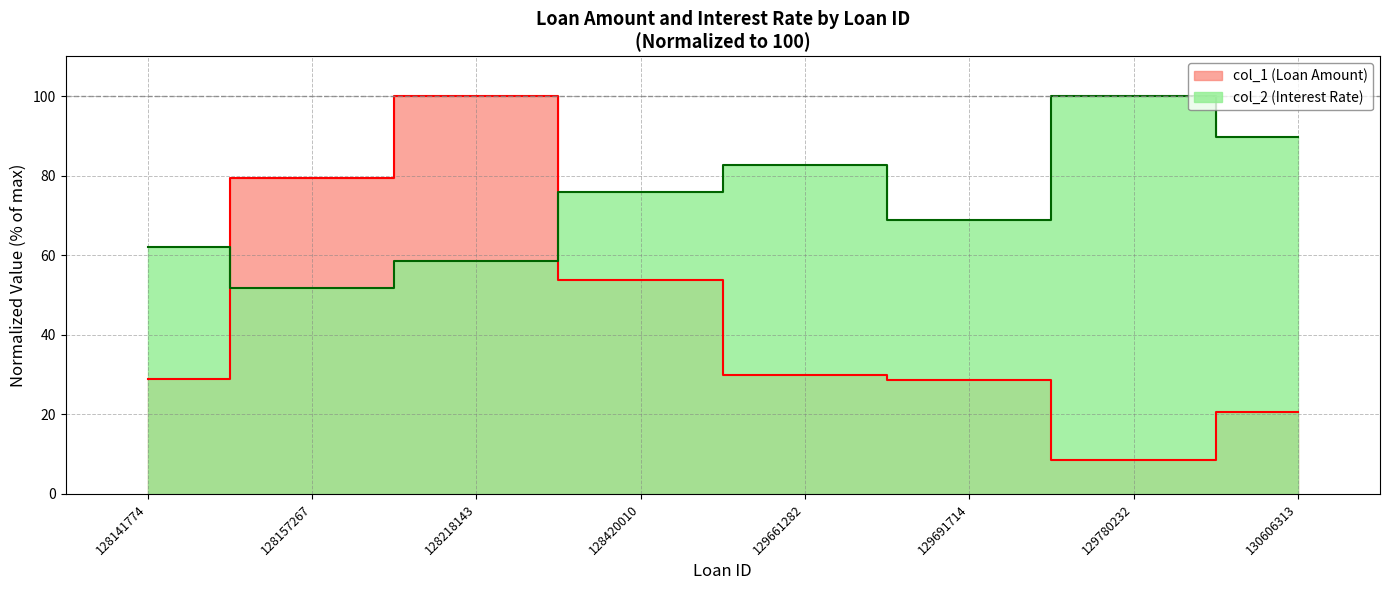

At which category is the sum across all series the highest?

128218143